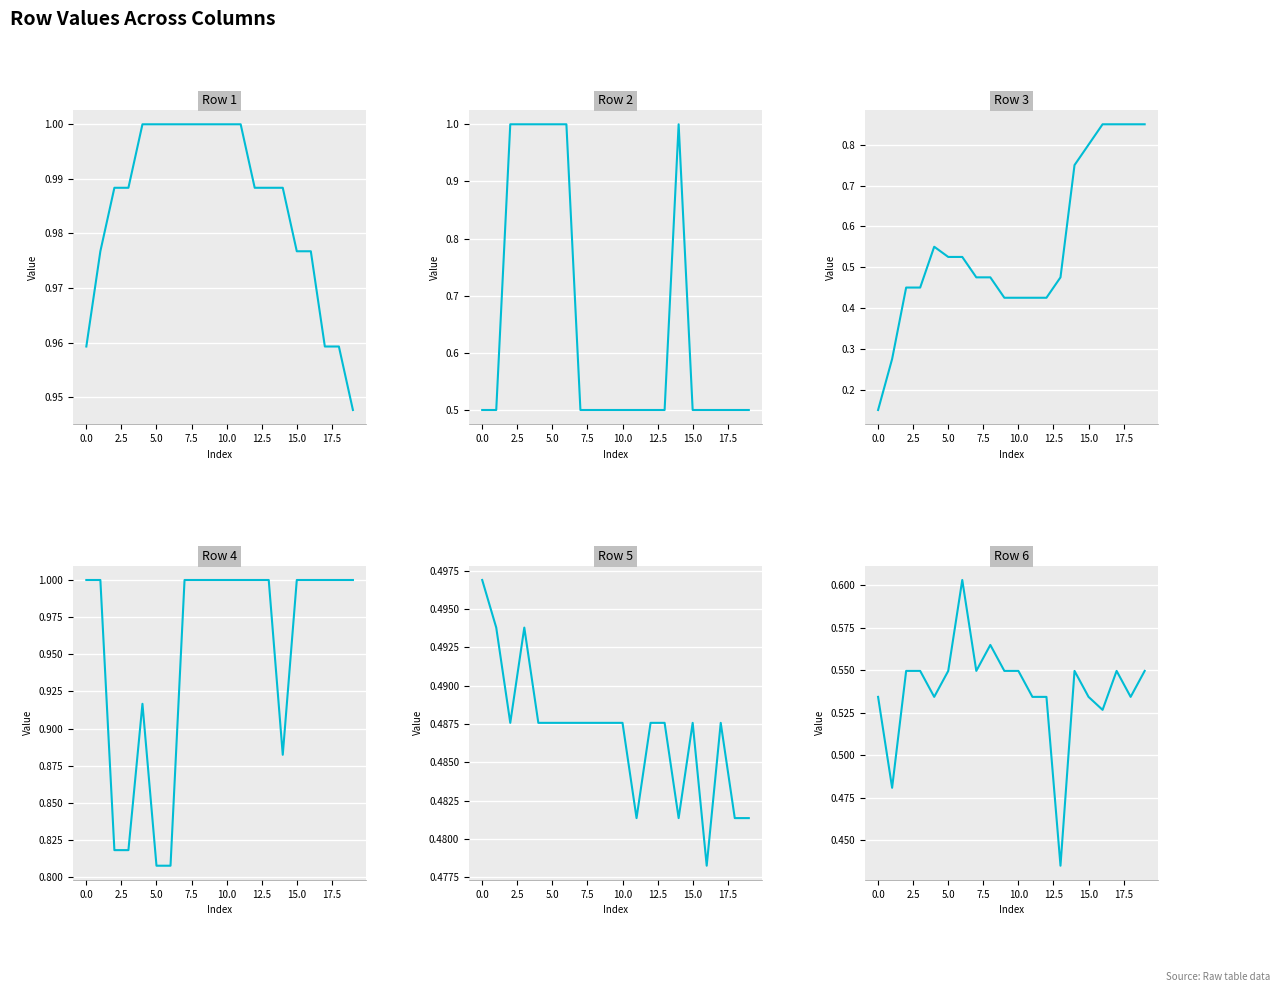

What is the difference between the maximum and minimum values in the Row 6 series?

0.2